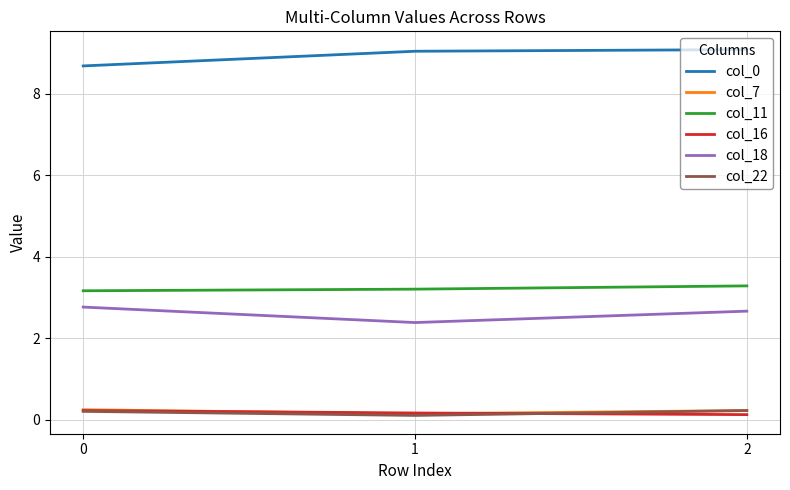

At how many categories does at least one series exceed 2?

3